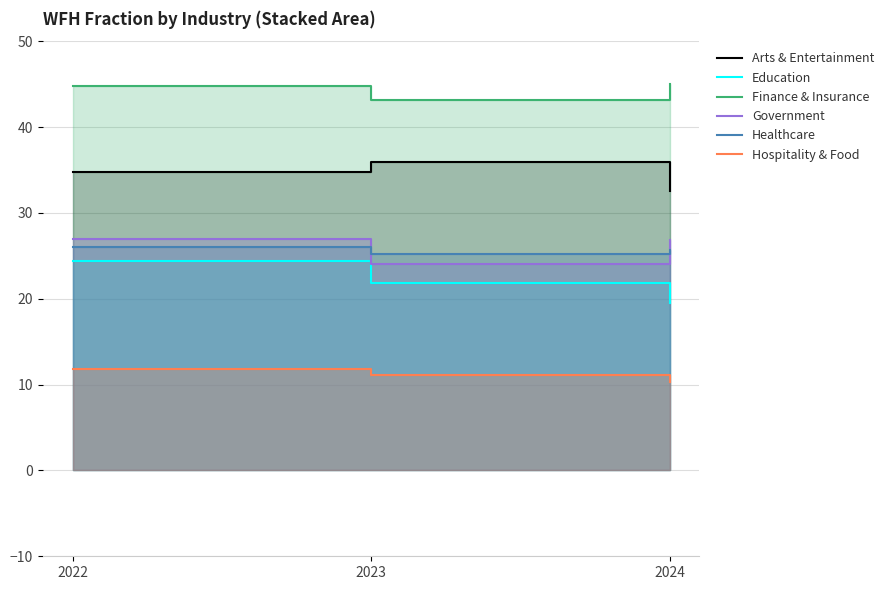

What is the average value of the Education series?

21.9